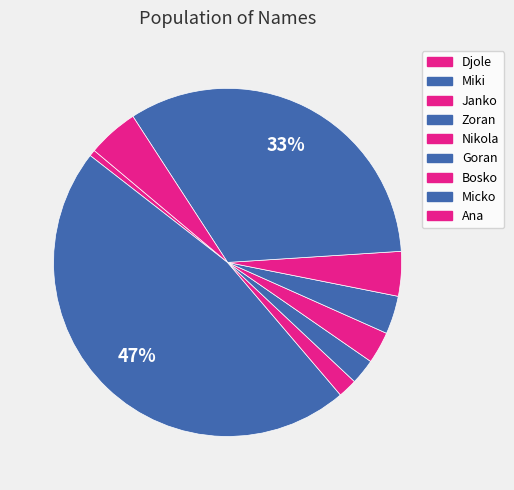

How many segments does this pie chart have?

9